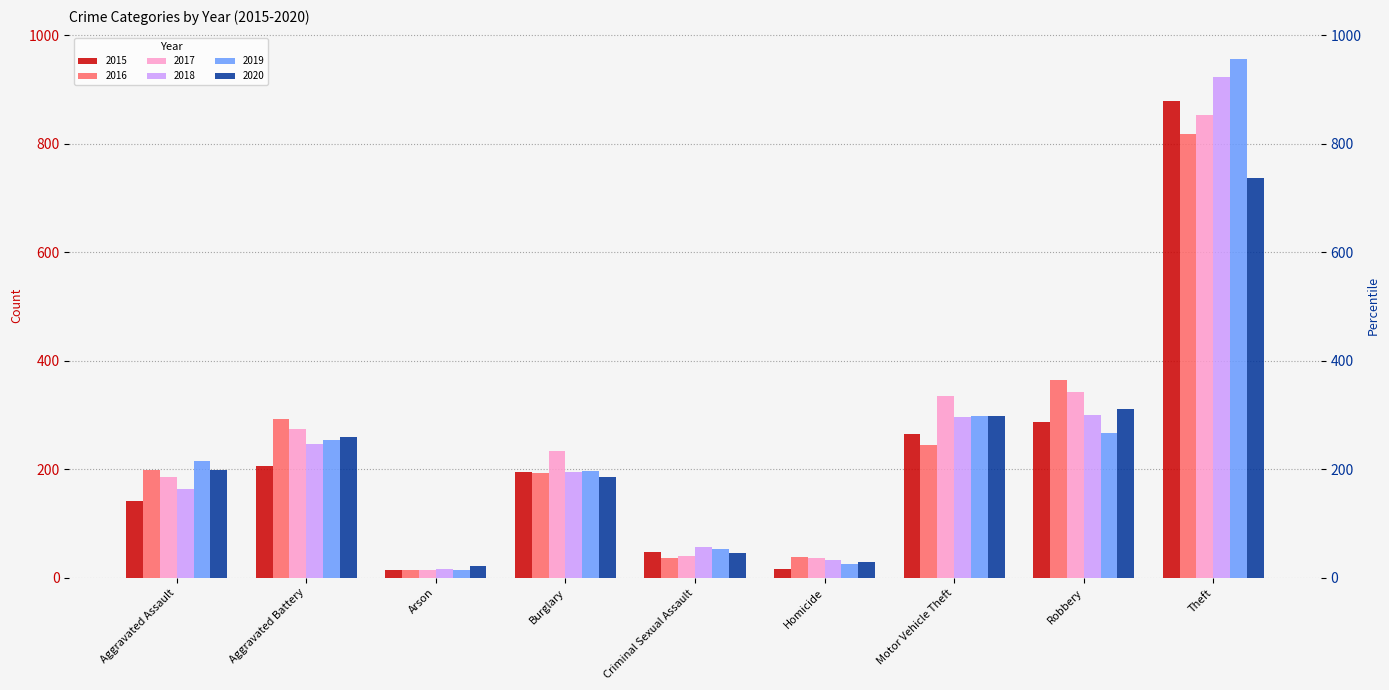

What is the label of the 6th bar from the right?

Burglary